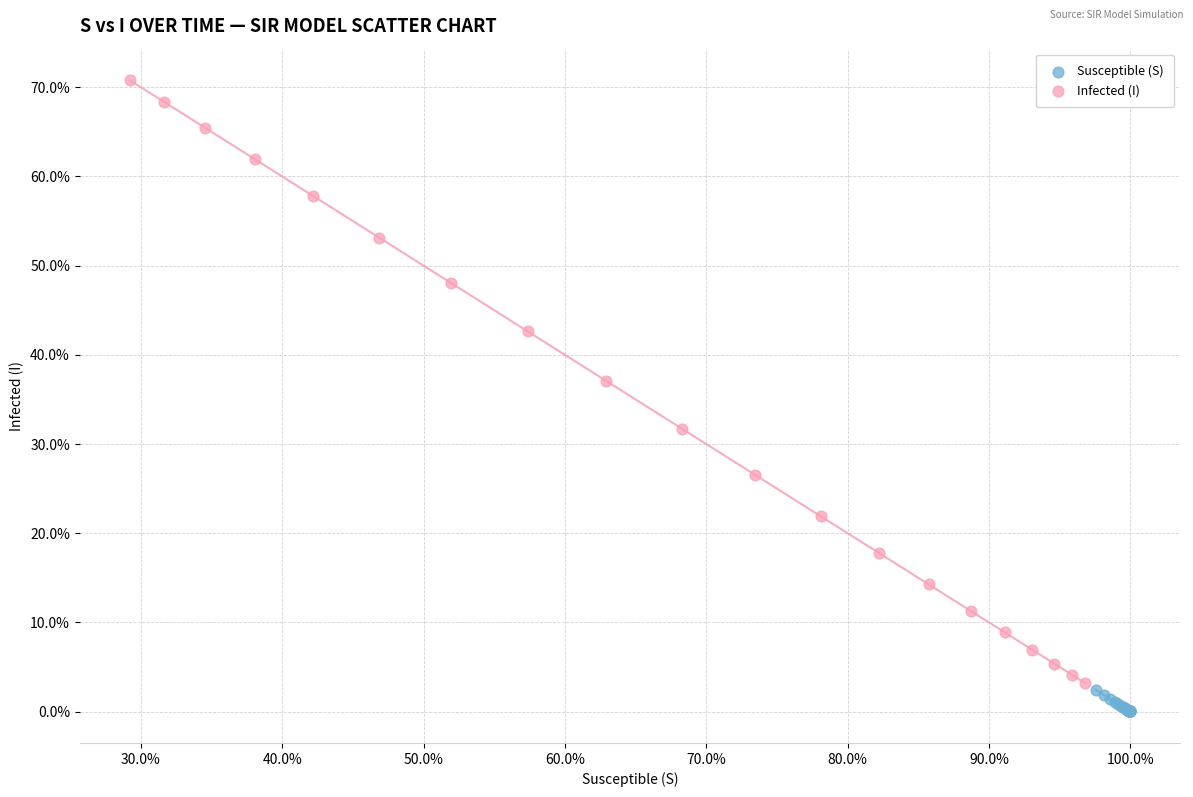

What are all the series names shown in the legend?

Susceptible (S), Infected (I)